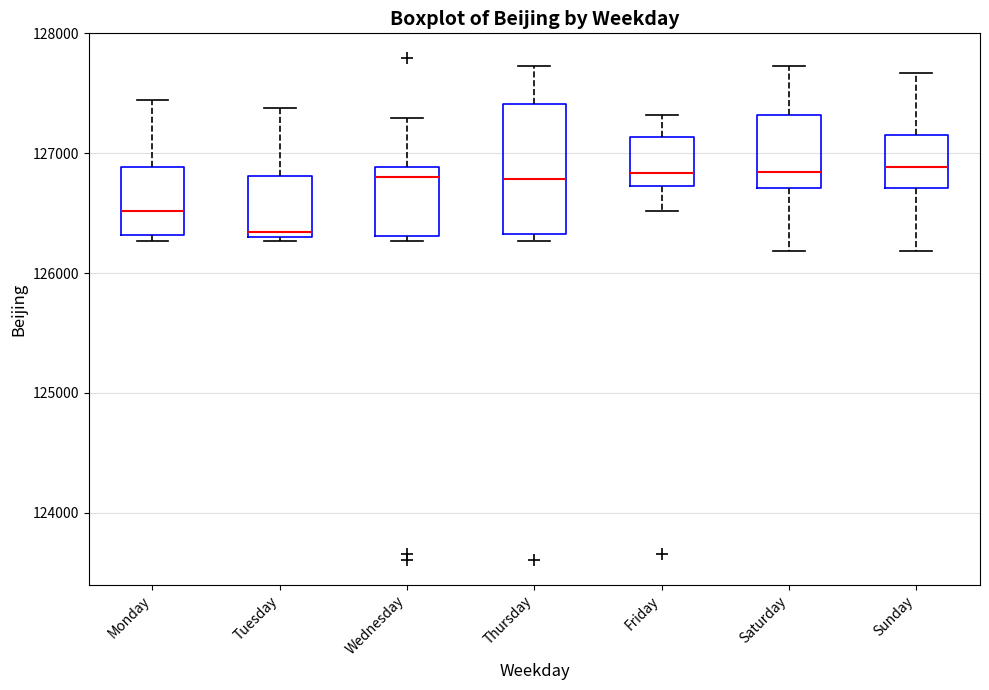

Where does the upper whisker of the box for Friday end on the y-axis? The values are not printed on the chart, so give them approximately, as read against the axis.

127300